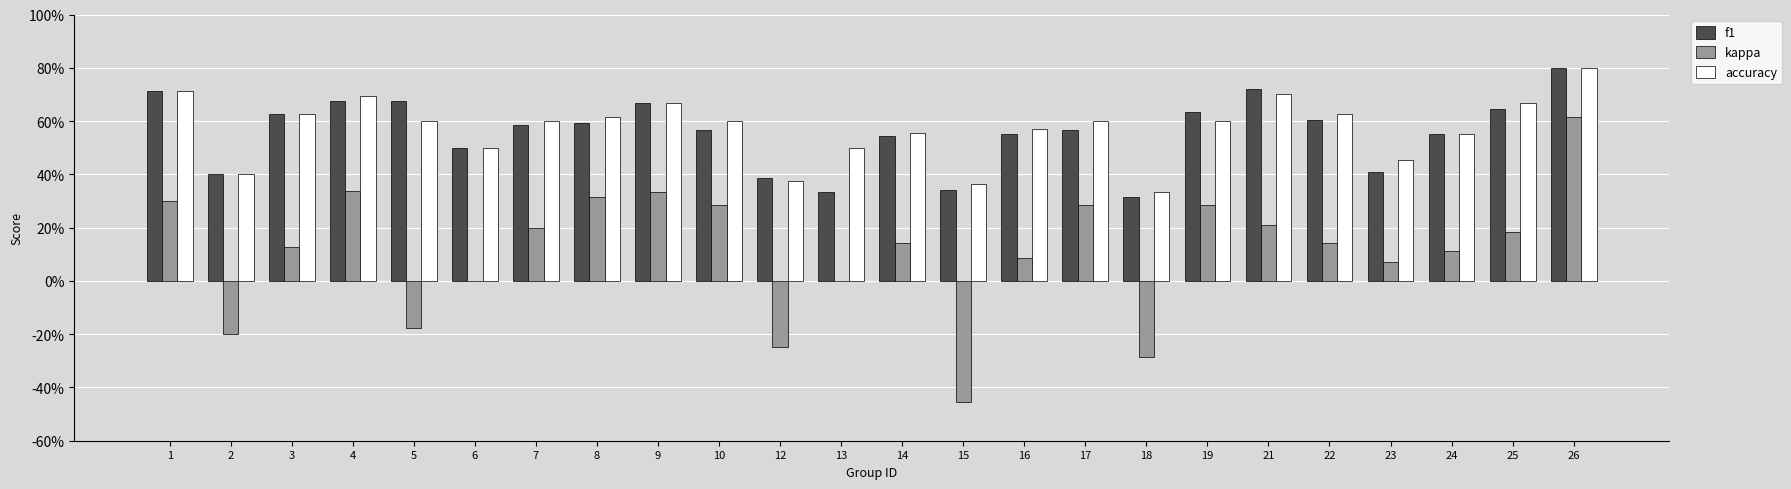

The value of f1 at 18 is 0.3. True or false?

True